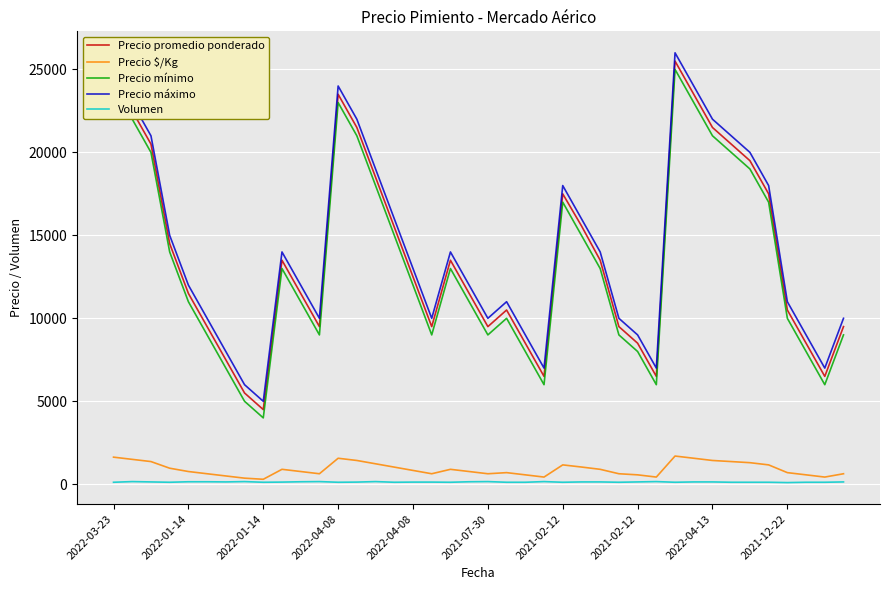

What is the difference between the maximum and second lowest values in the Volumen series?

40